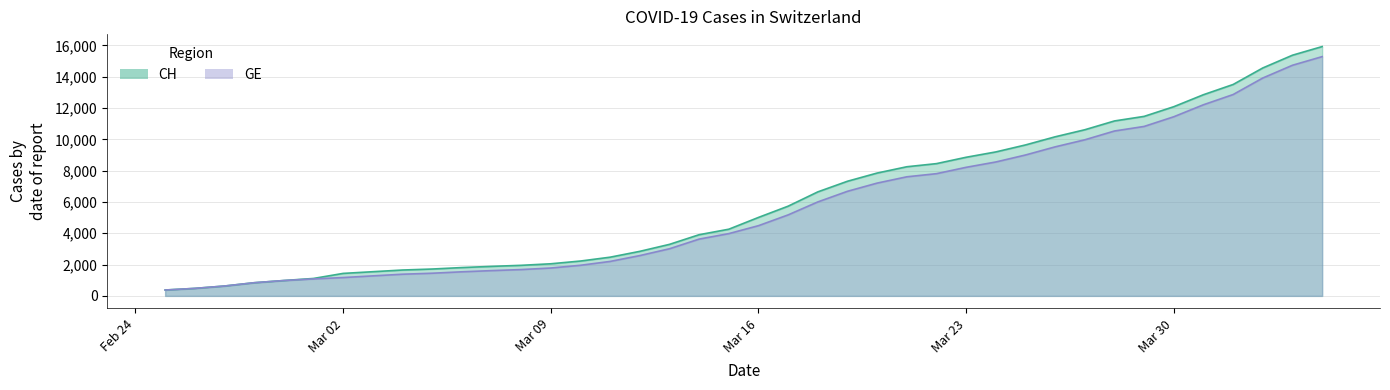

What is the maximum value for CH?

15926